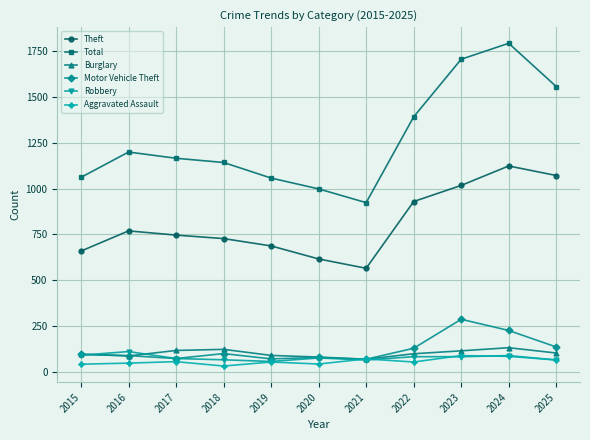

At which label does Total first exceed 1165?

2016